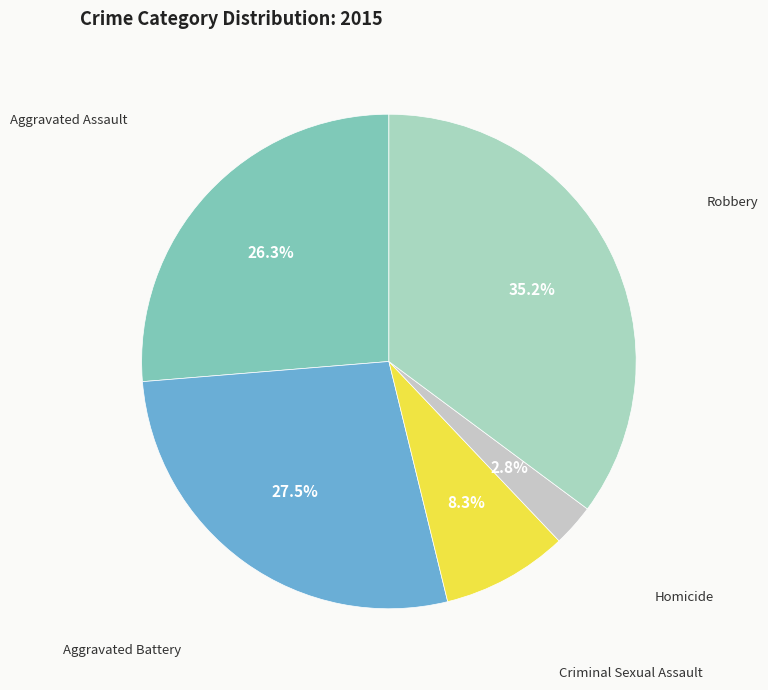

How many segments does this pie chart have?

5